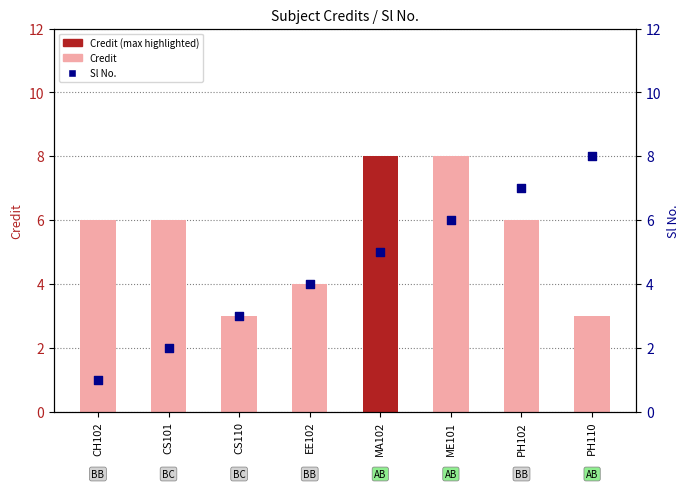

What is the total value across all series at CS110?

6